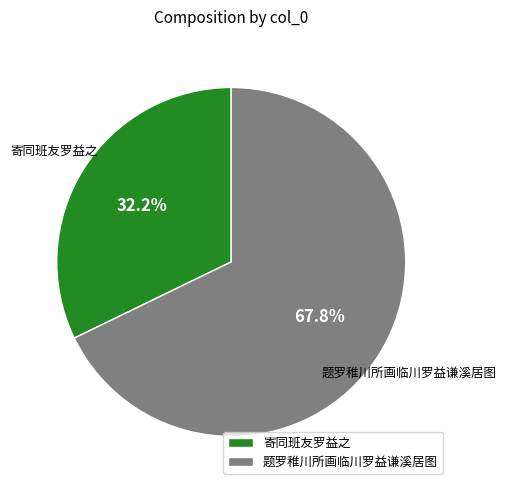

Approximately how many times larger is the value at 寄同班友罗益之 compared to 题罗稚川所画临川罗益谦溪居图?

0.5